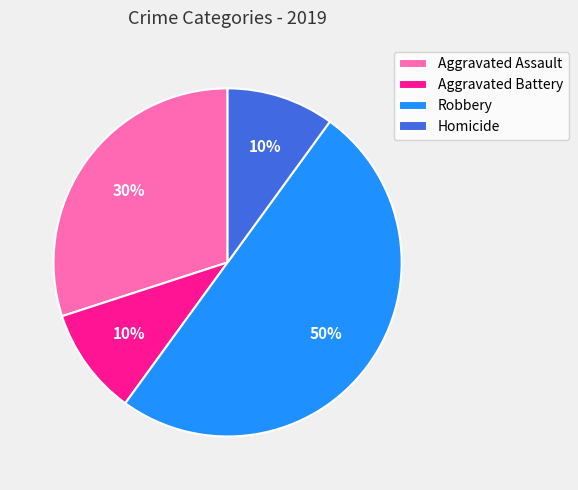

Does Aggravated Battery account for over 50% of the chart?

No